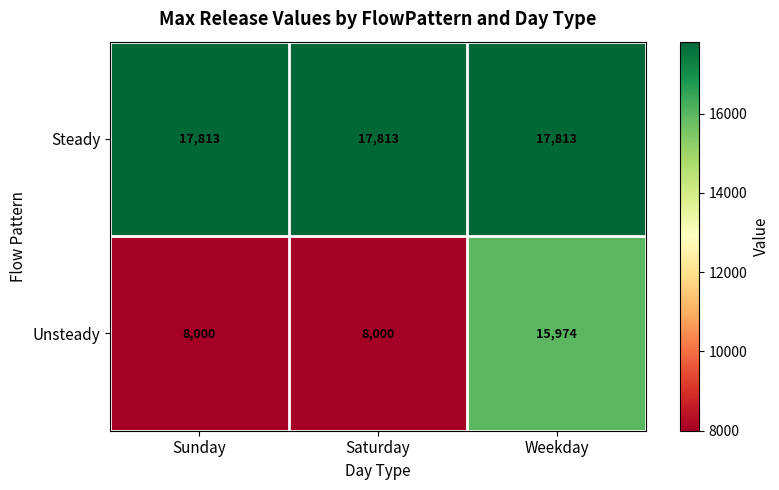

The value of Steady at Sunday is 17813. True or false?

True